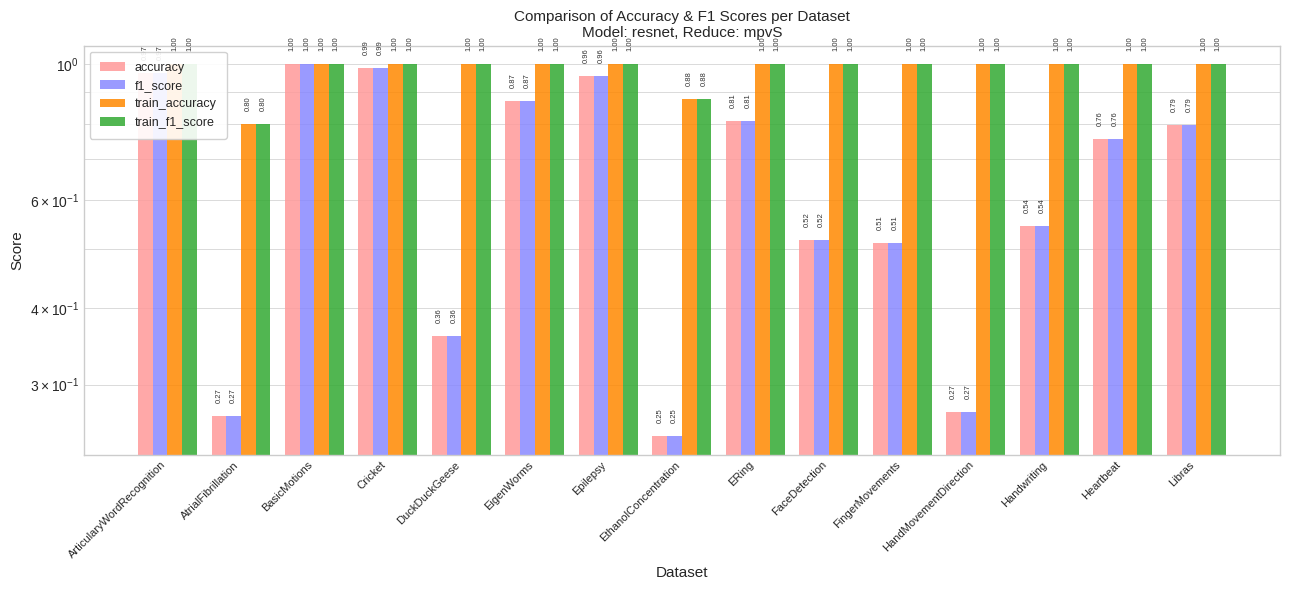

Rank the series at Heartbeat from highest to lowest value.

train_accuracy, train_f1_score, accuracy, f1_score